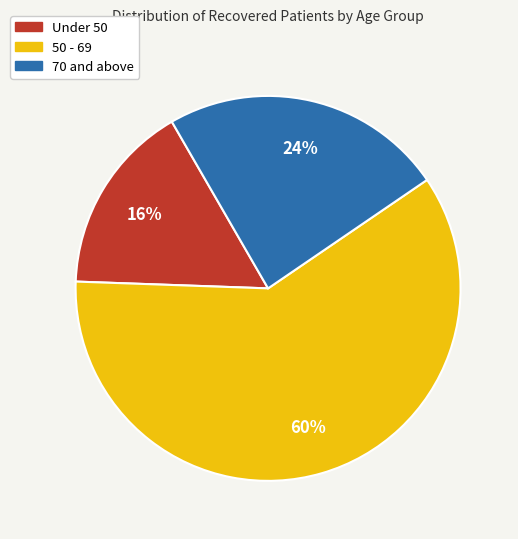

How many slices are in this pie chart?

3